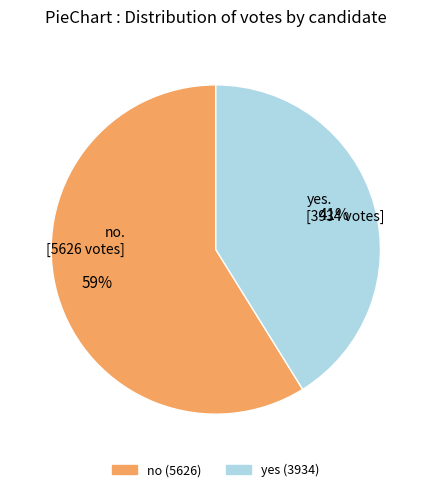

What percentage is the yes slice, to the nearest percent?

41%